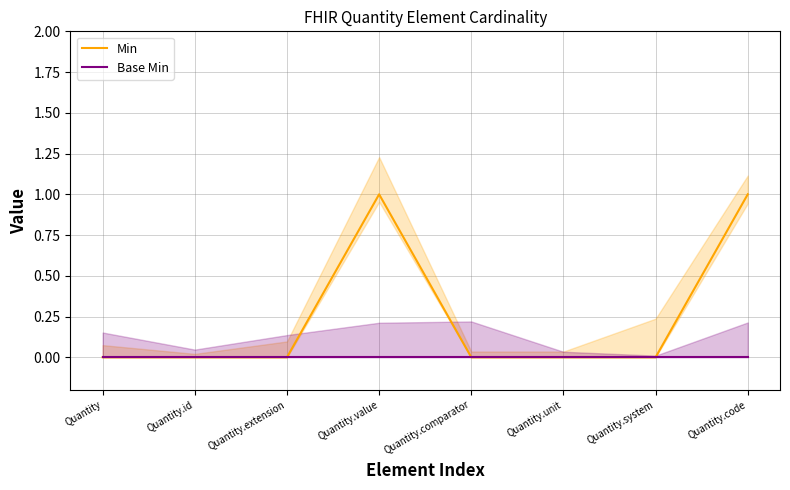

Where is Min nearest to the value 0?

Quantity